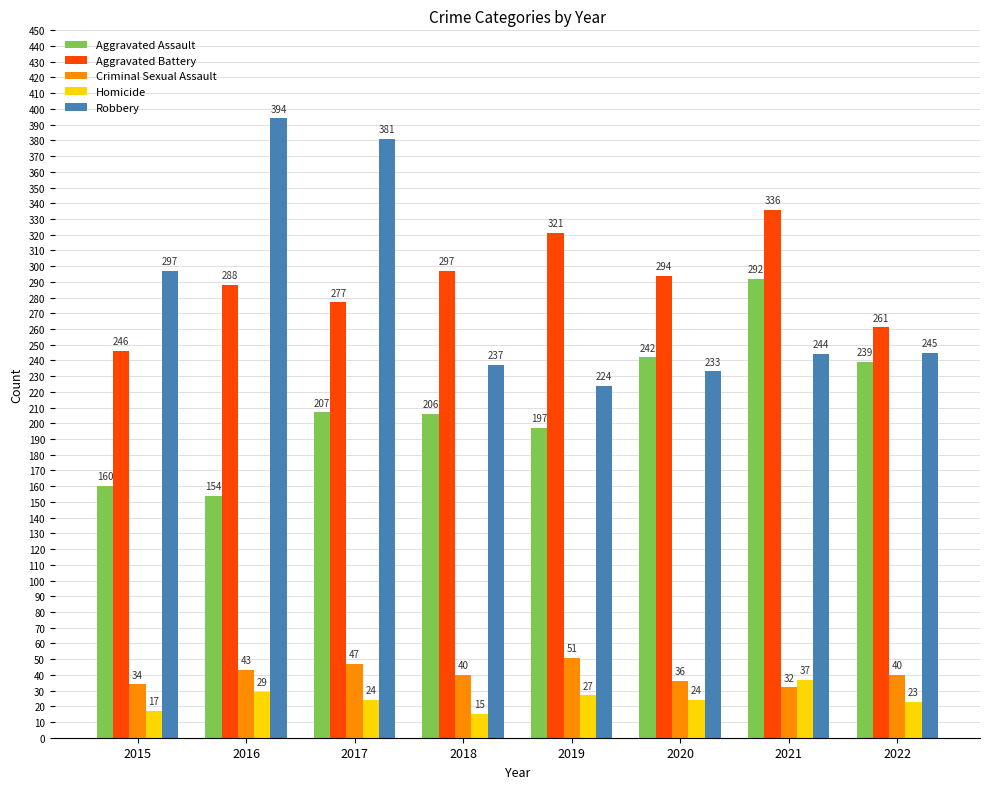

Rank the series by their maximum value, from lowest to highest.

Homicide, Criminal Sexual Assault, Aggravated Assault, Aggravated Battery, Robbery